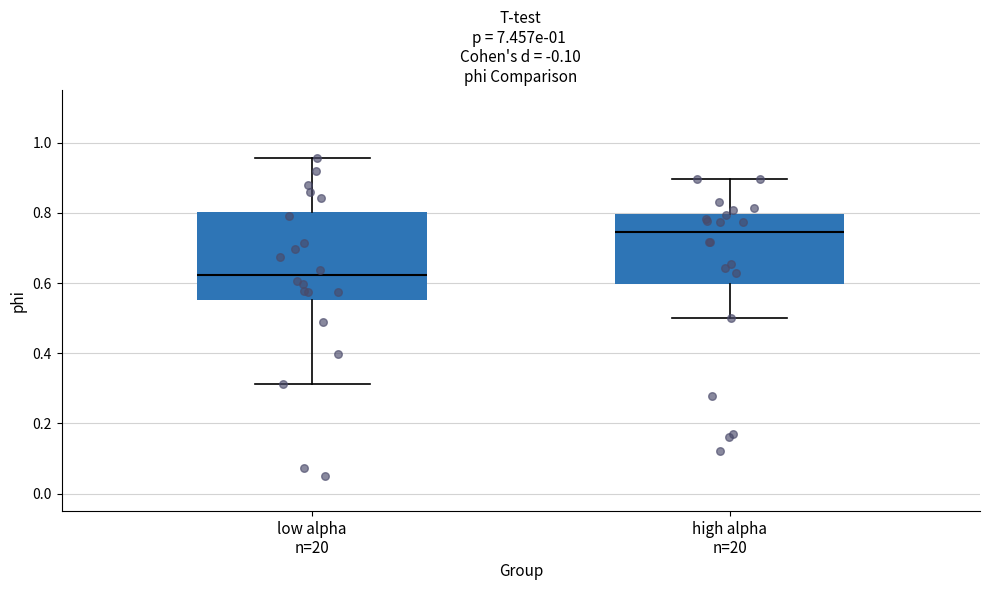

Reading left to right, transcribe this box plot: for each box, give where its median line is, the range the box spans, and where its two whiskers end, as read against the y-axis. The values are not printed on the chart, so give them approximately, as read against the axis.

low alpha n=20: median 0.62, box 0.56 to 0.80, whiskers 0.32 to 0.96
high alpha n=20: median 0.74, box 0.60 to 0.80, whiskers 0.50 to 0.90